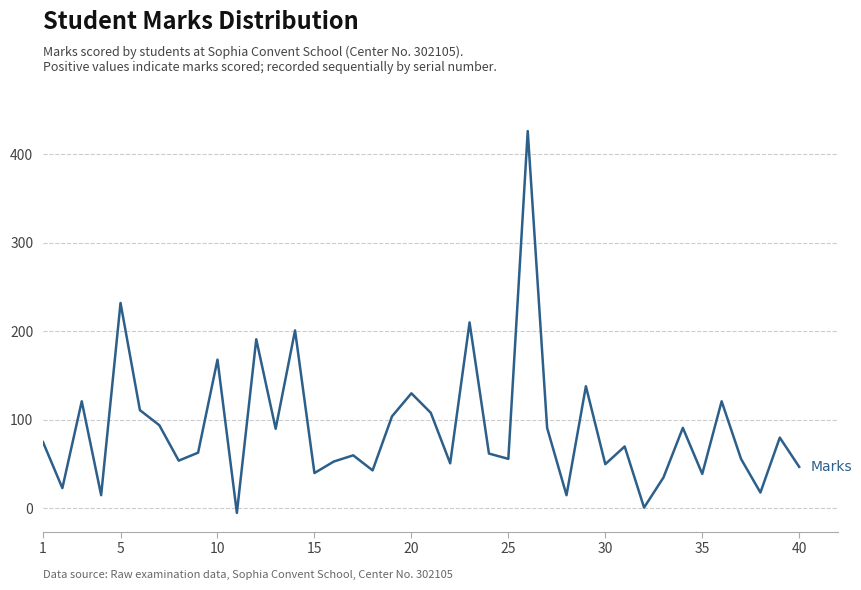

The chart shows a value of 66 at 35. True or false?

False